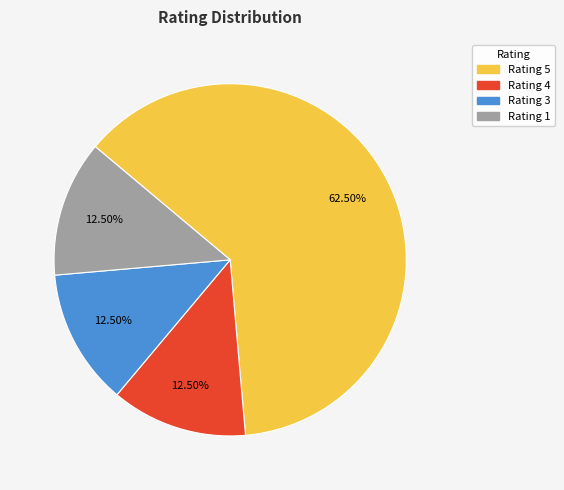

Is there a majority slice in this chart?

Yes